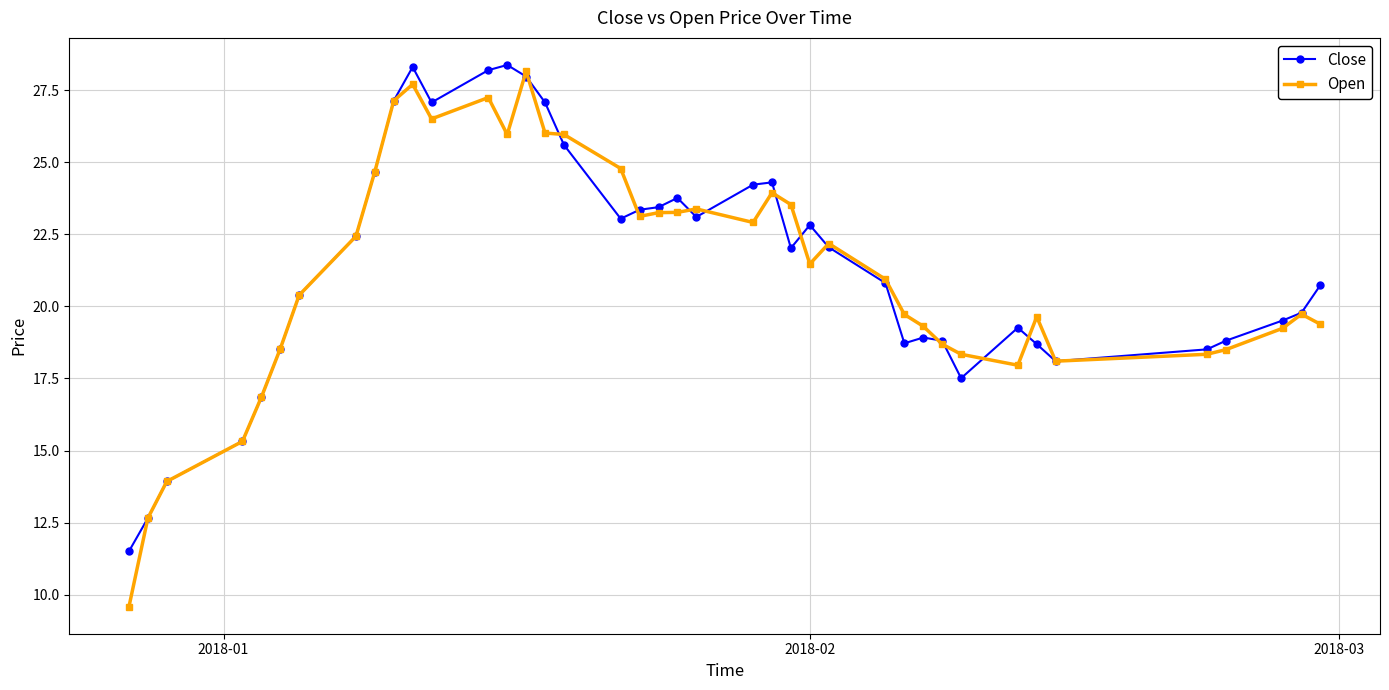

What is the value of the Open point at the 36th from the left?

18.3